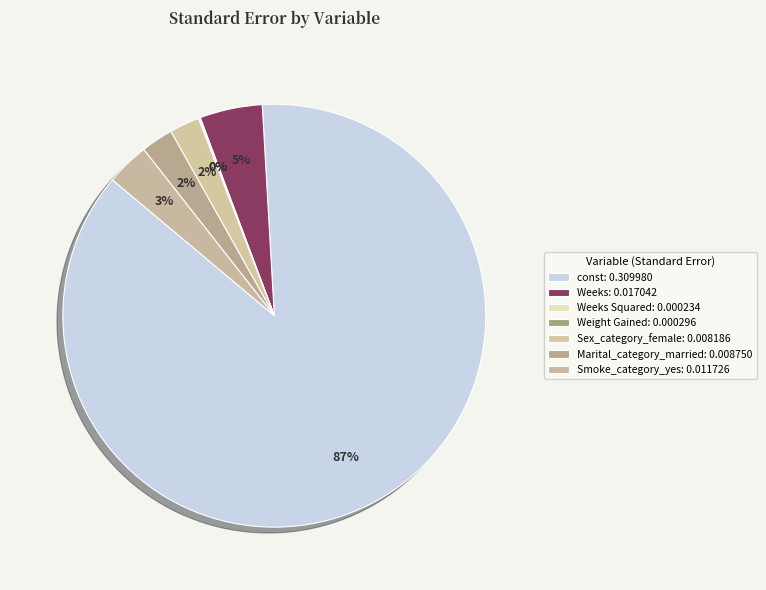

Count the number of slices in the pie.

7